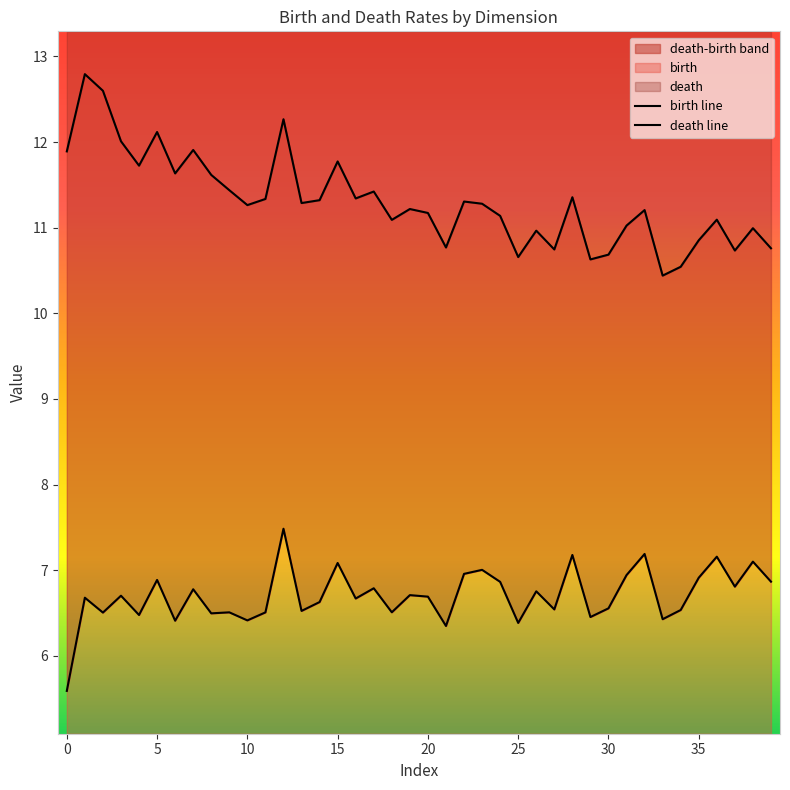

What is the difference between the highest and lowest values at 22?

4.3